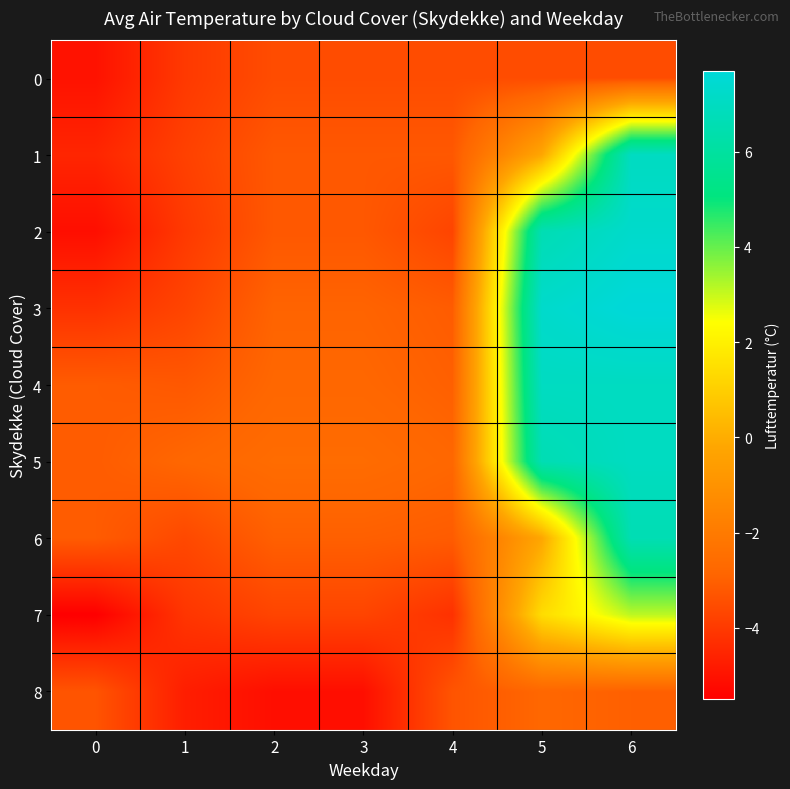

List the series in order of their peak value, highest first.

3, 2, 1, 4, 5, 6, 7, 8, 0